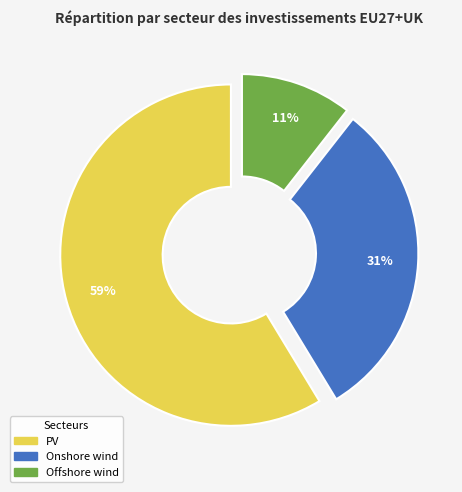

True or false: Offshore wind accounts for 11% of the total.

True